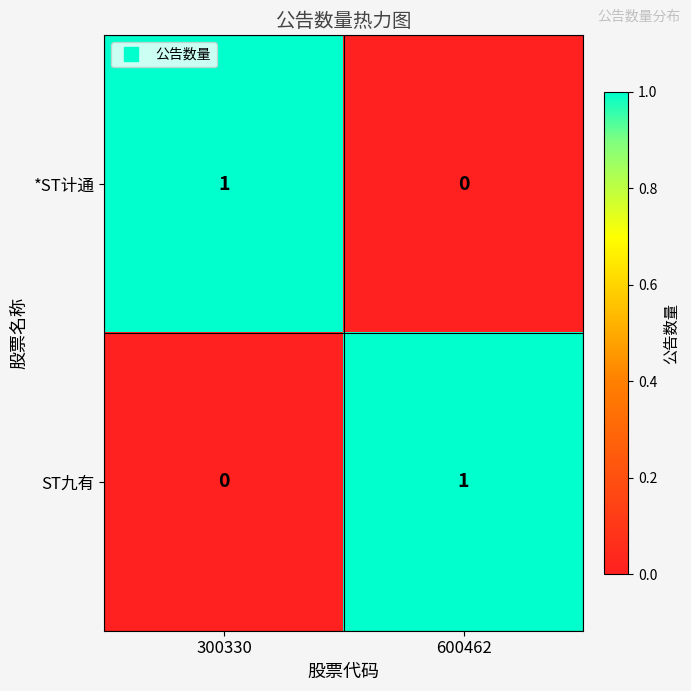

Where is *ST计通 nearest to the value 0?

600462